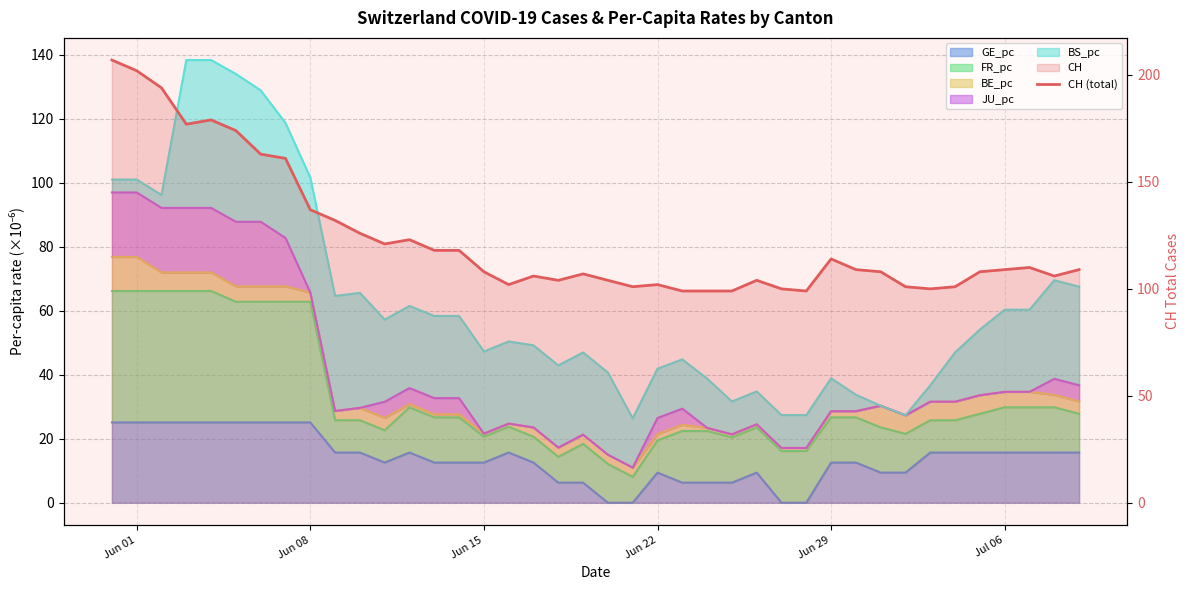

How many interior local valleys (lower than both neighbors) does the data have?

8